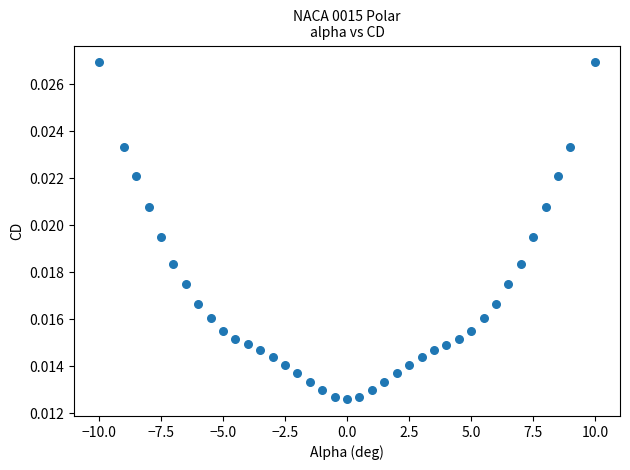

What is the range of X values (max minus min)?

20.0